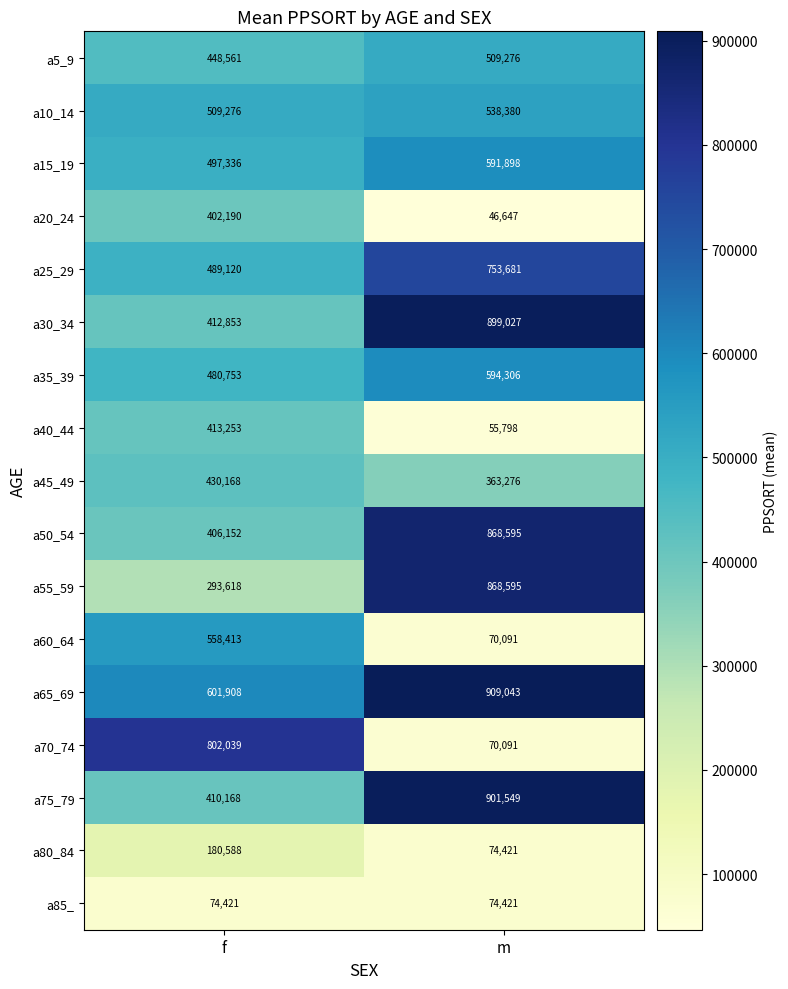

The a40_44 series shows 551273 at f. True or false?

False